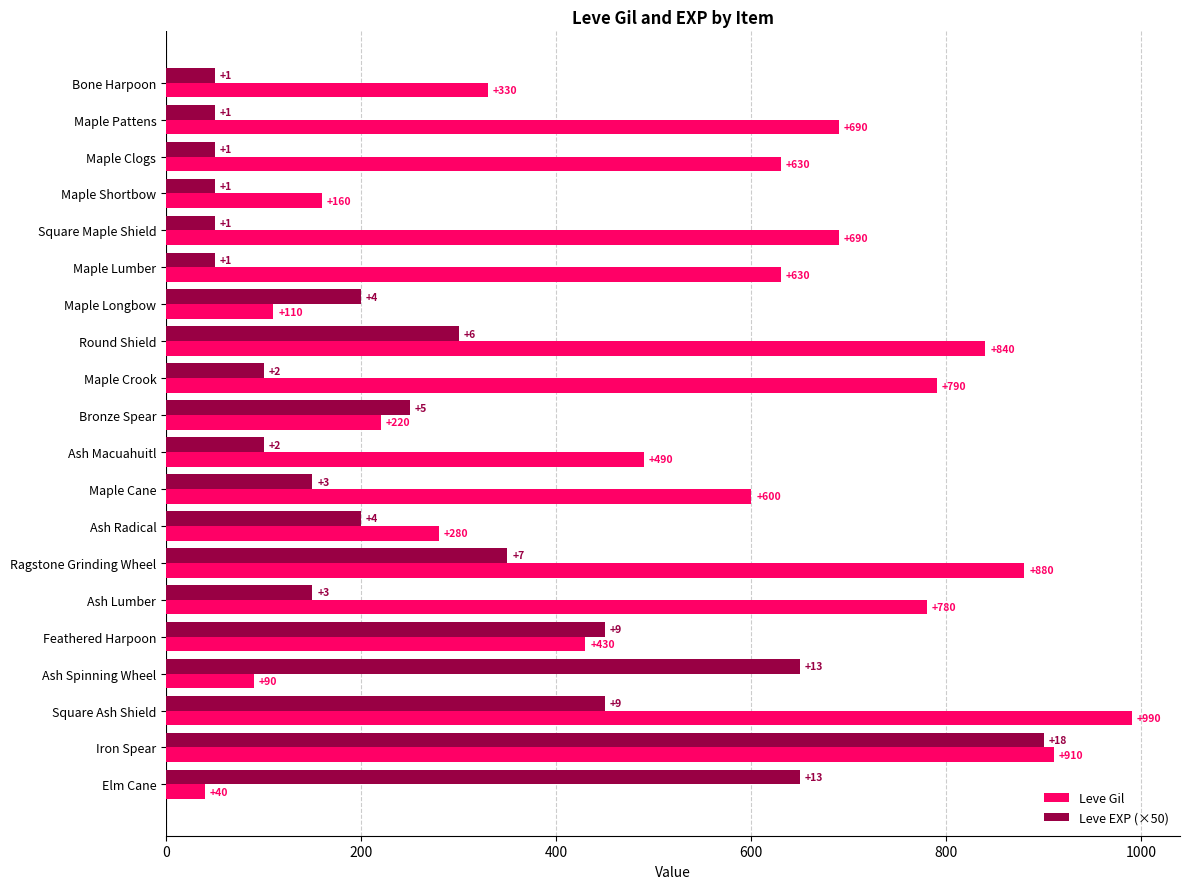

The value of Leve Gil at Ash Macuahuitl is 490. True or false?

True